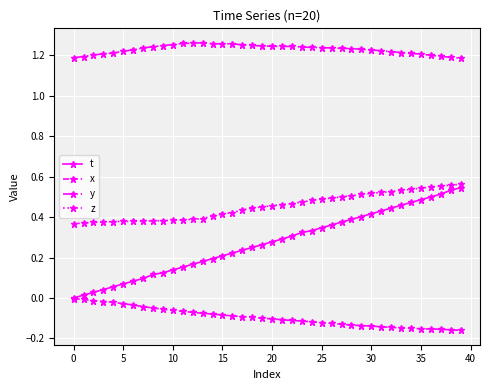

True or false: y and z cross at least once.

False